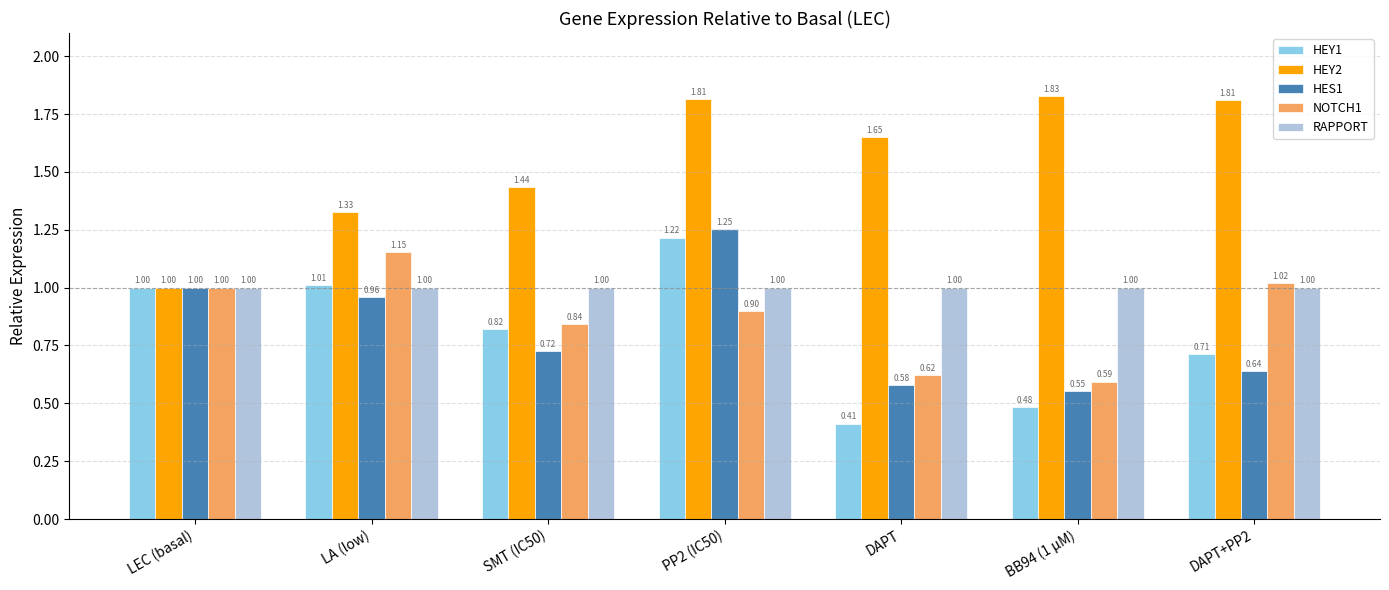

The value of HEY1 at SMT (IC50) is 0.3. True or false?

False